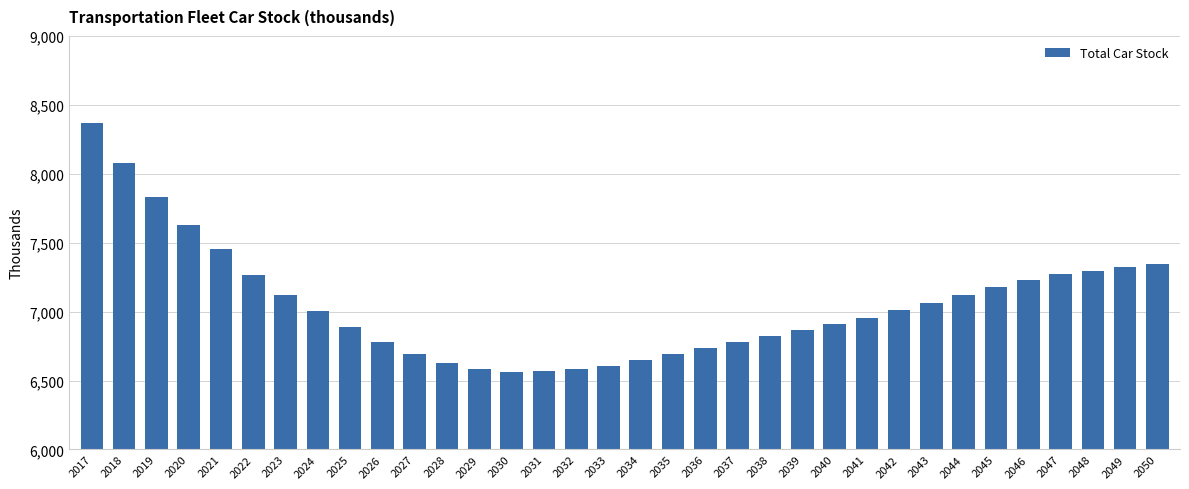

At which category does the chart reach its peak across all series?

2017